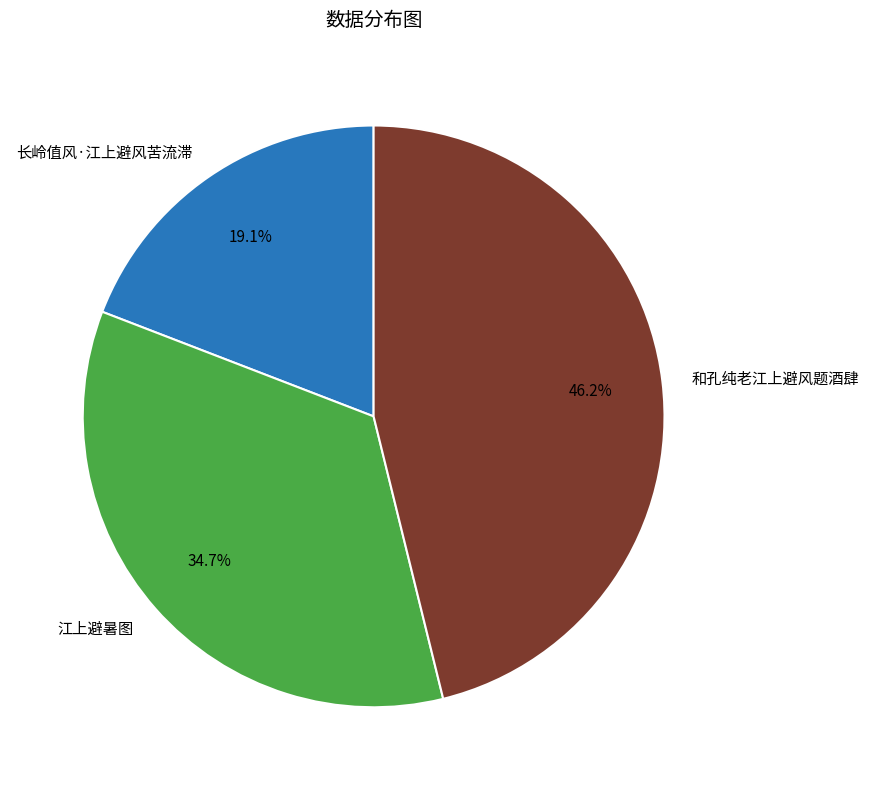

What is the largest slice in the pie chart?

和孔纯老江上避风题酒肆